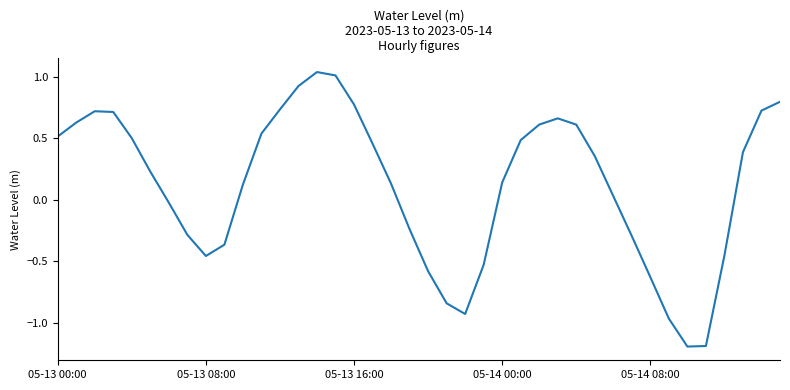

What is the smallest value displayed?

-1.2